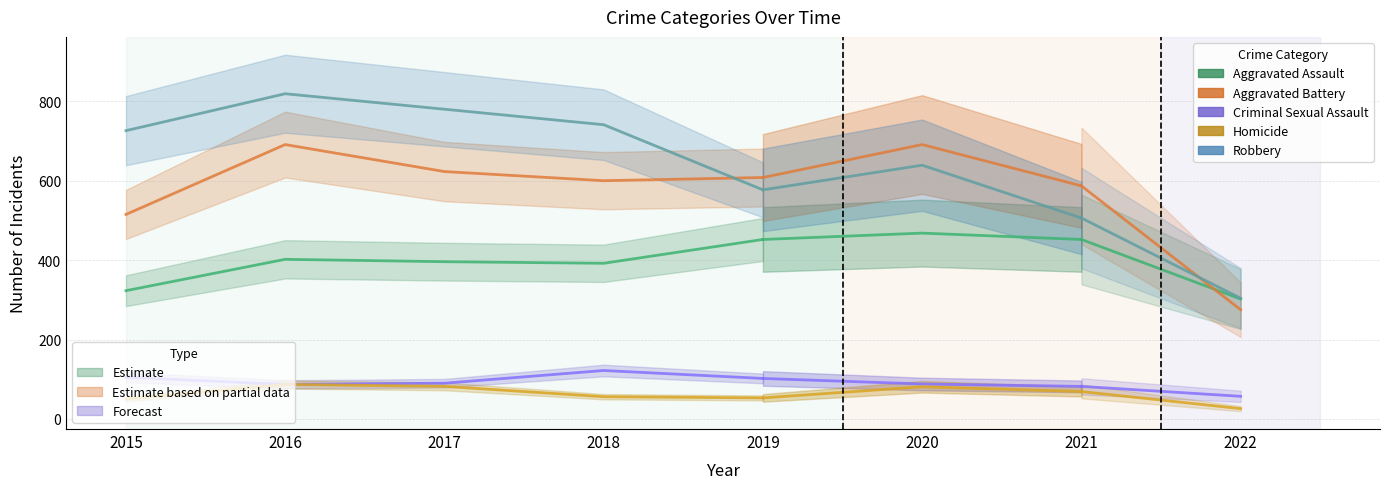

What is the value of the Aggravated Battery point at the 3rd from the left?

623